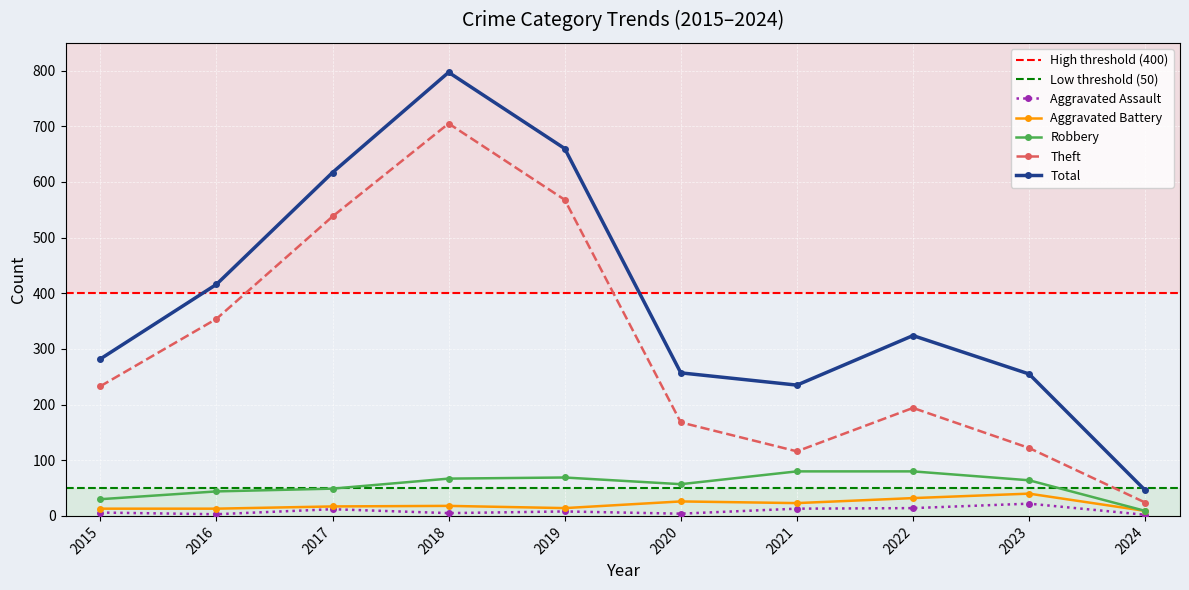

True or false: Aggravated Assault and Aggravated Battery intersect in this chart.

False